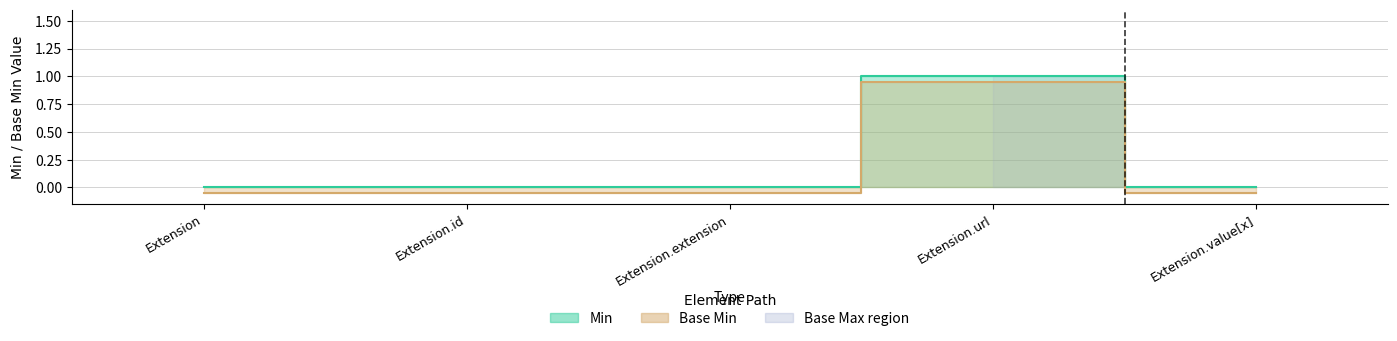

How many lines are shown in the chart?

2